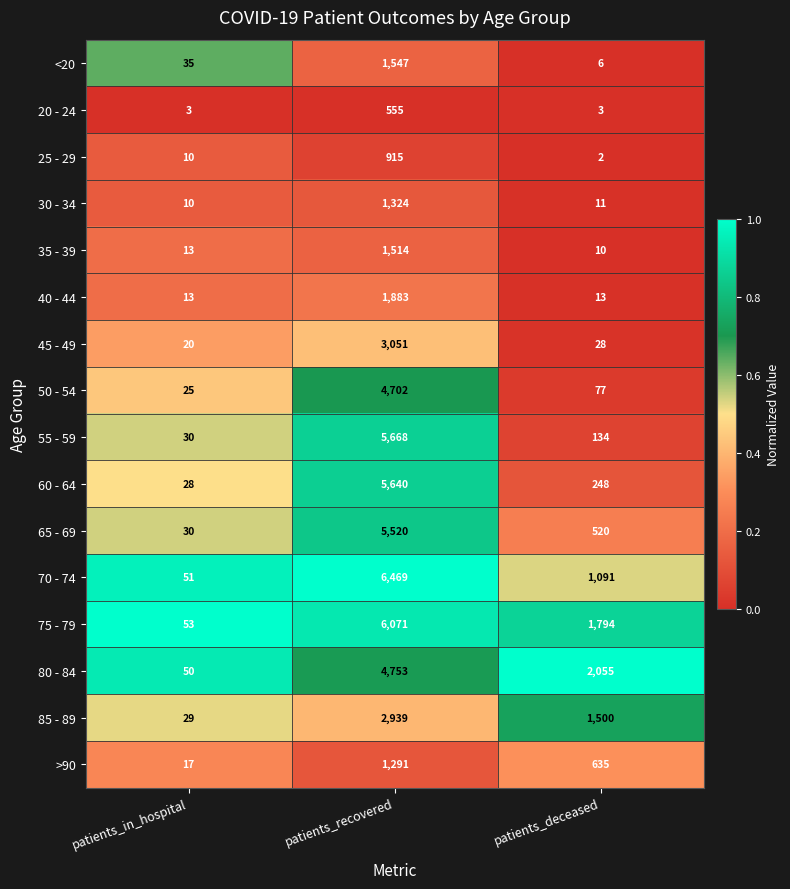

Read the 65 - 69 value at patients_in_hospital, to the nearest 10.

30